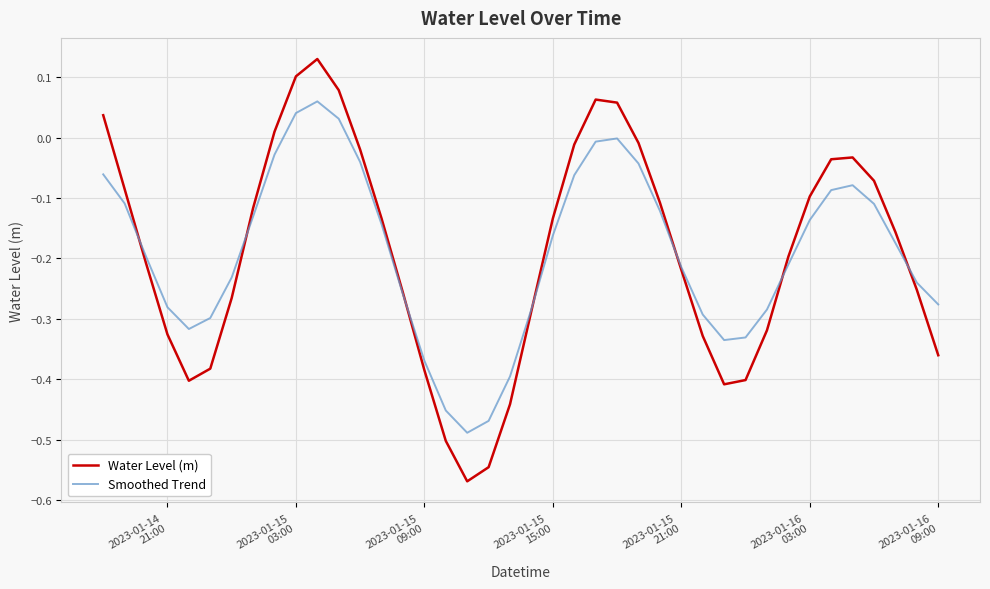

True or false: Water Level (m) and Smoothed Trend cross at least once.

True